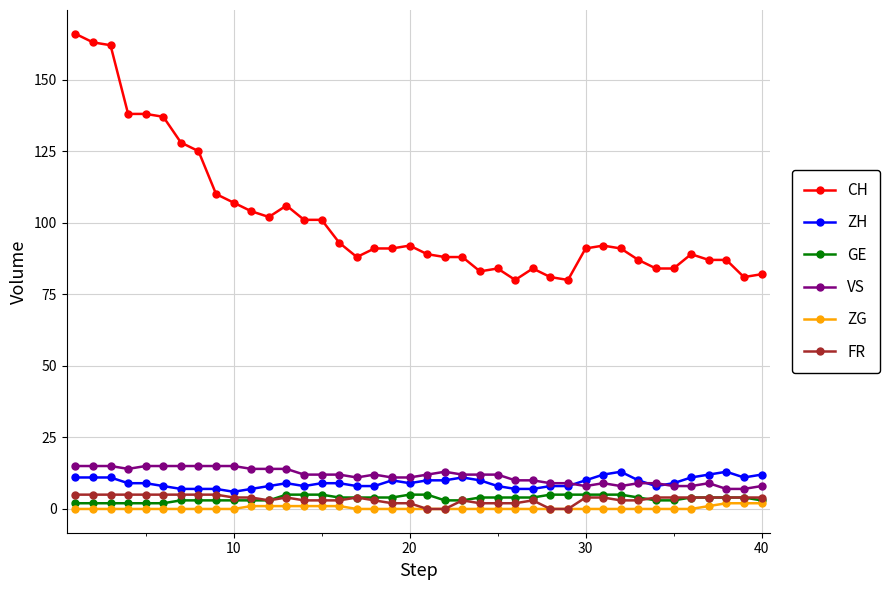

True or false: VS and CH intersect in this chart.

False